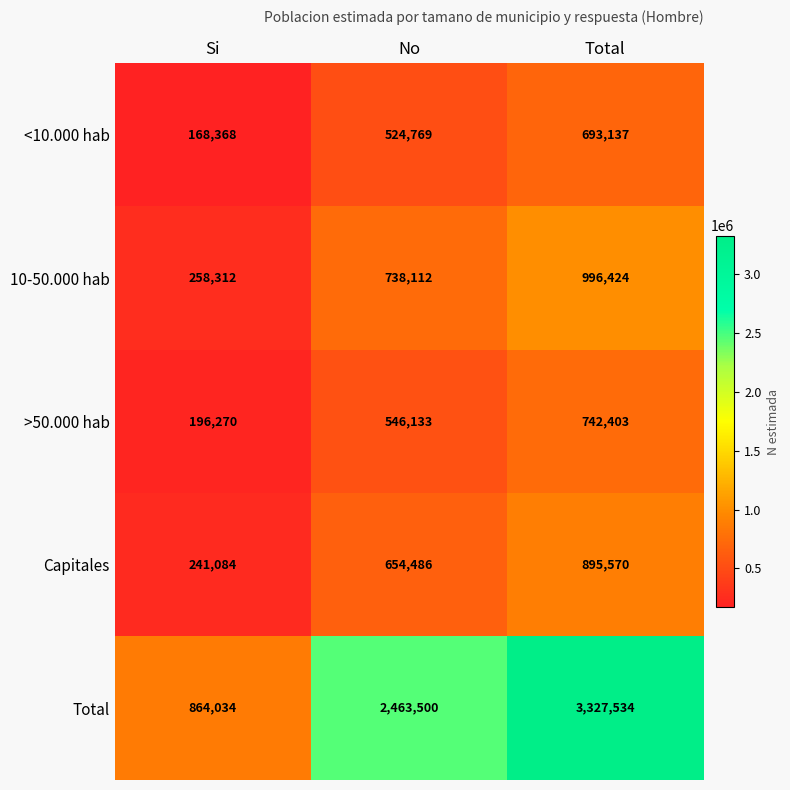

Read the 10-50.000 hab value at Si.

258312